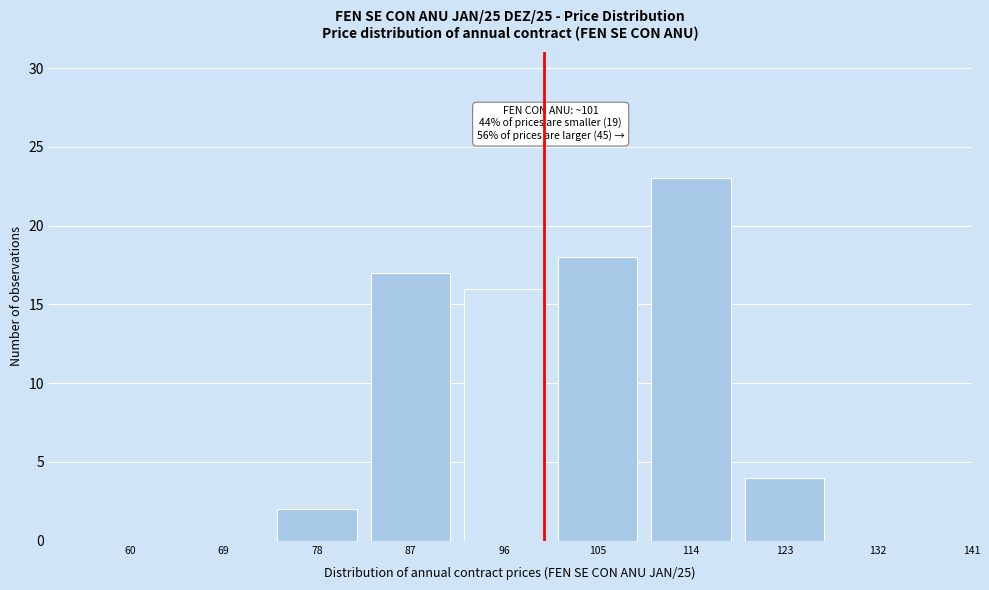

Reading left to right, what are all the values shown in this chart?

60=0	69=0	78=2	87=17	96=16	105=18	114=23	123=4	132=0